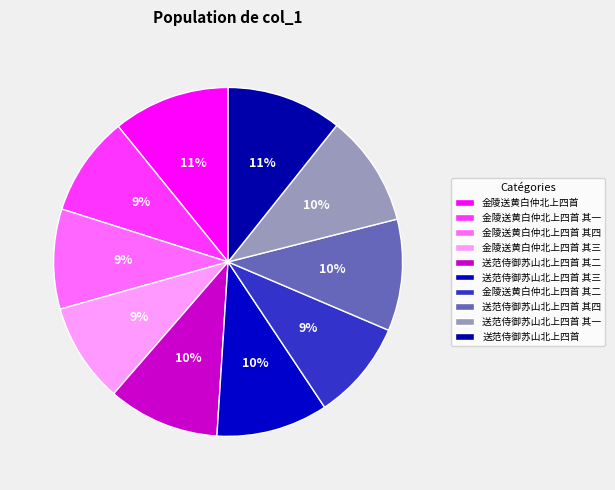

To the nearest percent, what is the combined percentage of 送范侍御苏山北上四首 其三 and 送范侍御苏山北上四首 其二?

21%